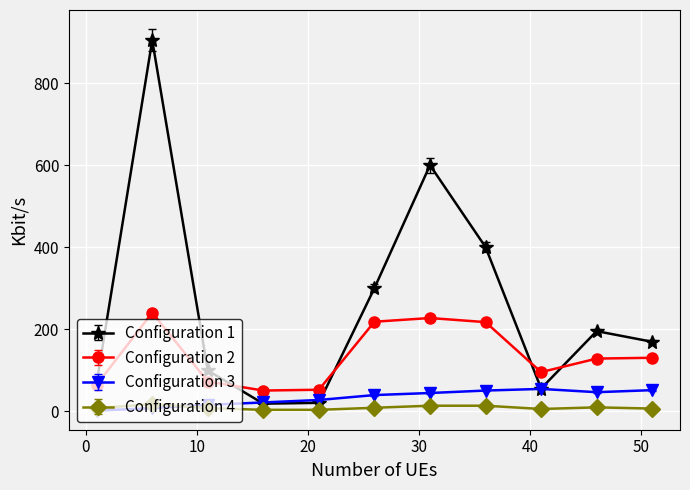

What is the maximum value shown in the chart?

905